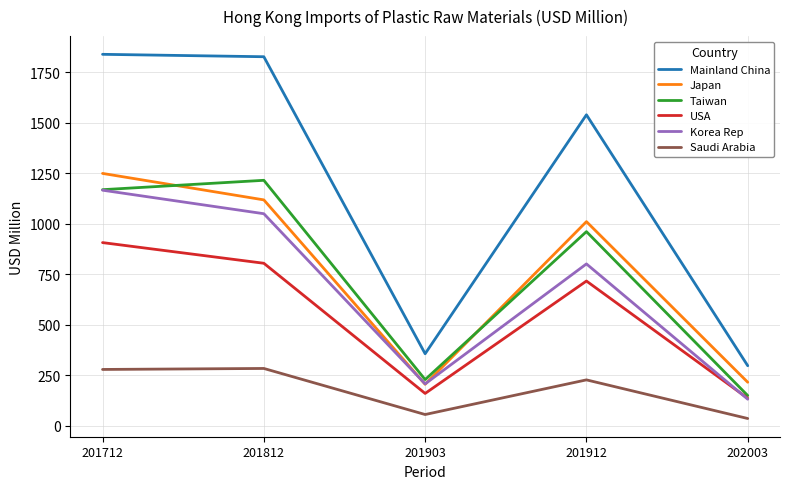

The Saudi Arabia series shows 278.3 at 201712. True or false?

True